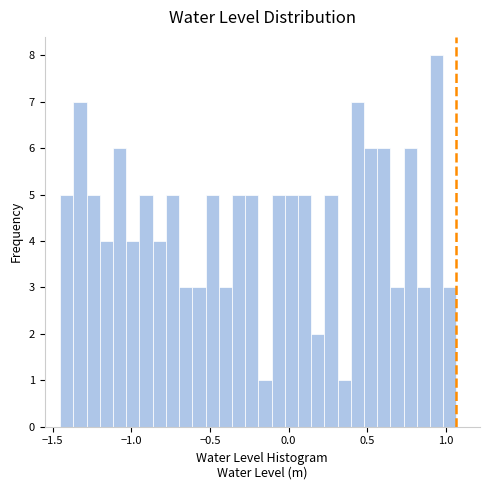

Read against the x-axis, roughly where is the centre of the tallest bar?

0.95